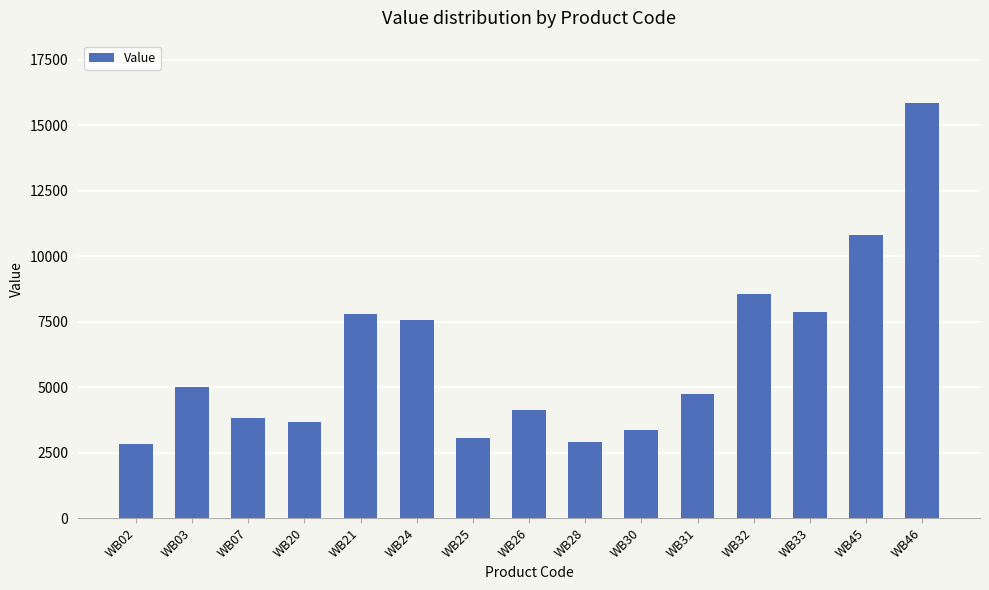

Are the bars horizontal?

No